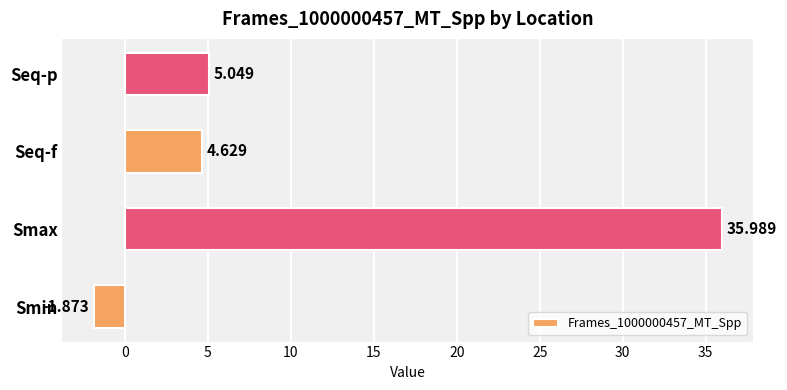

How many bars are there in total?

4